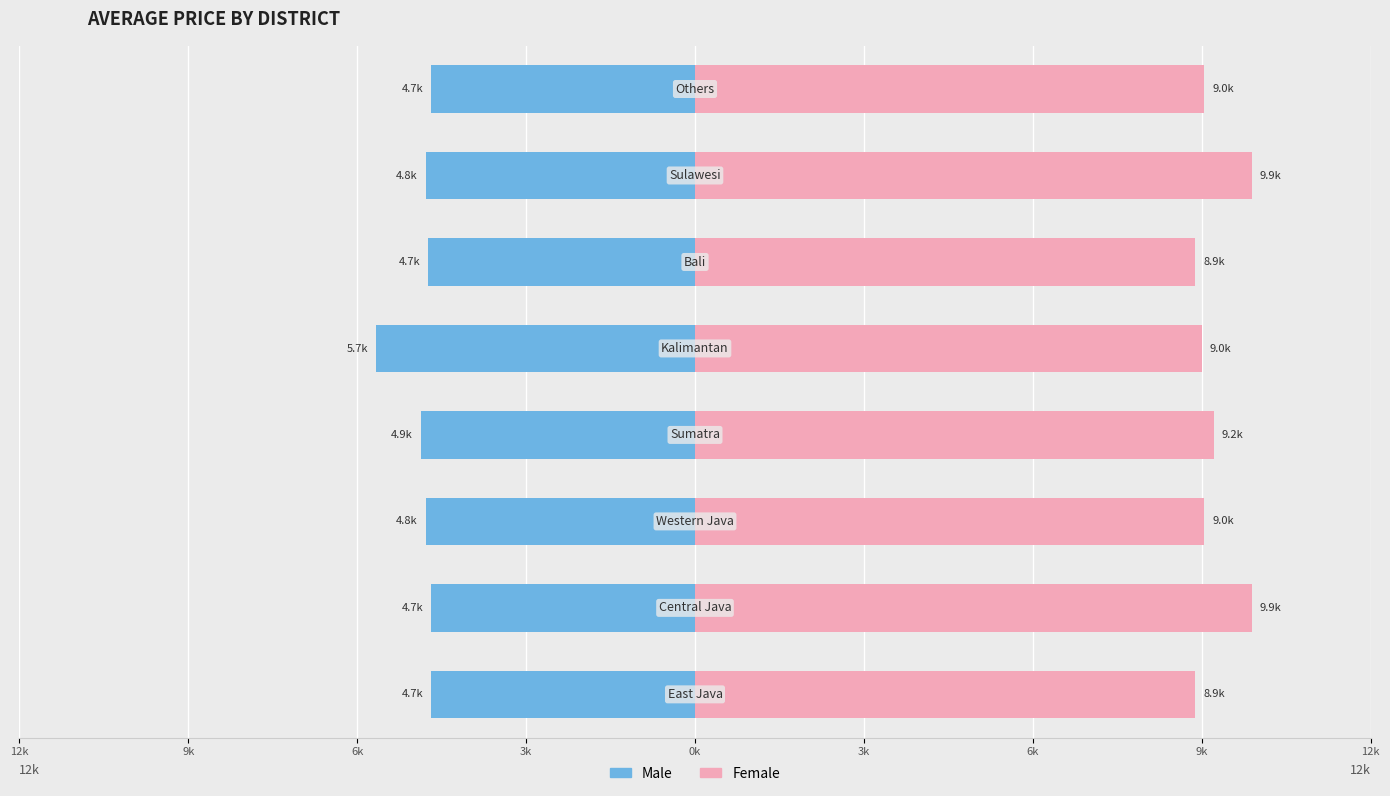

Reading right to left, extract all data points from this chart.

Male: 9k=-4687.2	6k=-4777.9	3k=-4732.6	0k=-5666.4	12k=-4868.5	9k=-4777.9	6k=-4687.2	3k=-4687.2
Female: 9k=9043.5	6k=9886.7	3k=8884.9	0k=8998.2	12k=9211.2	9k=9043.5	6k=9886.7	3k=8884.9